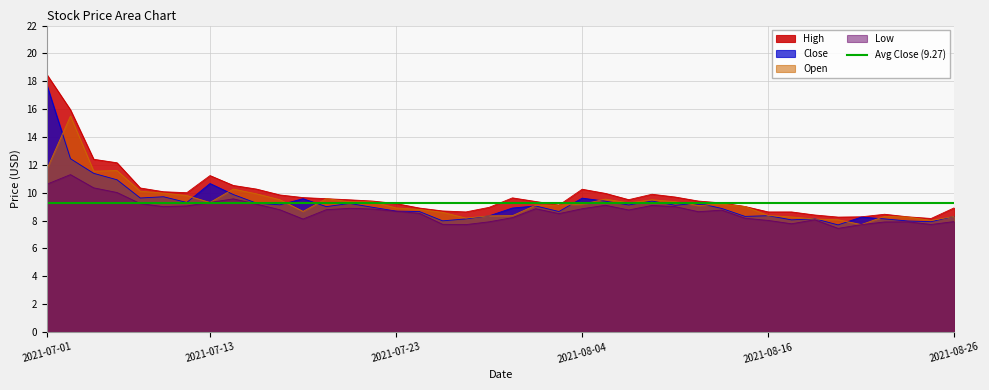

Count the number of data series in this chart.

4